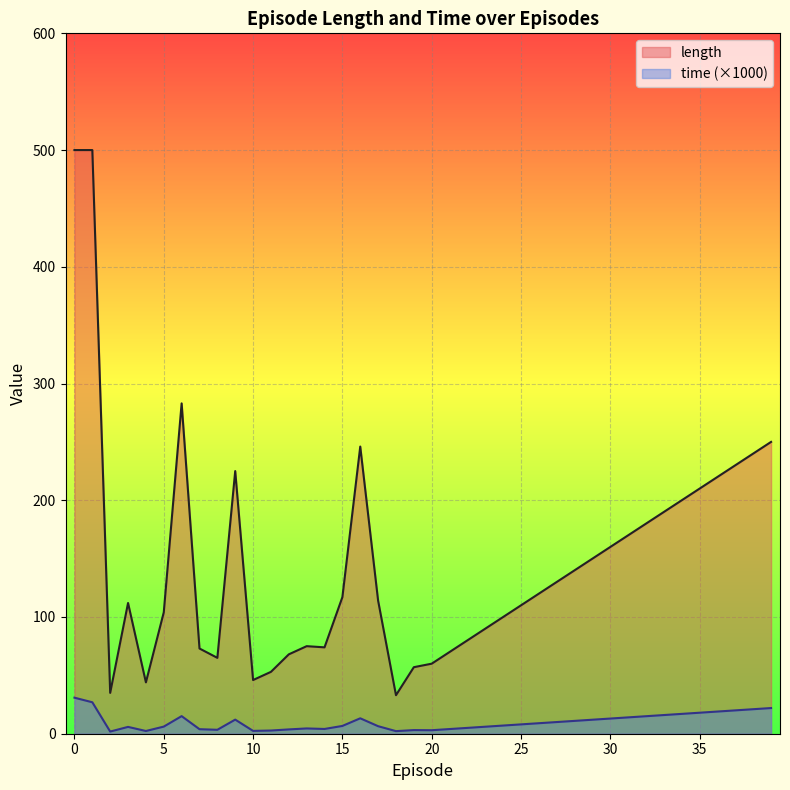

Is it true that time equals 6.1 at 7?

False